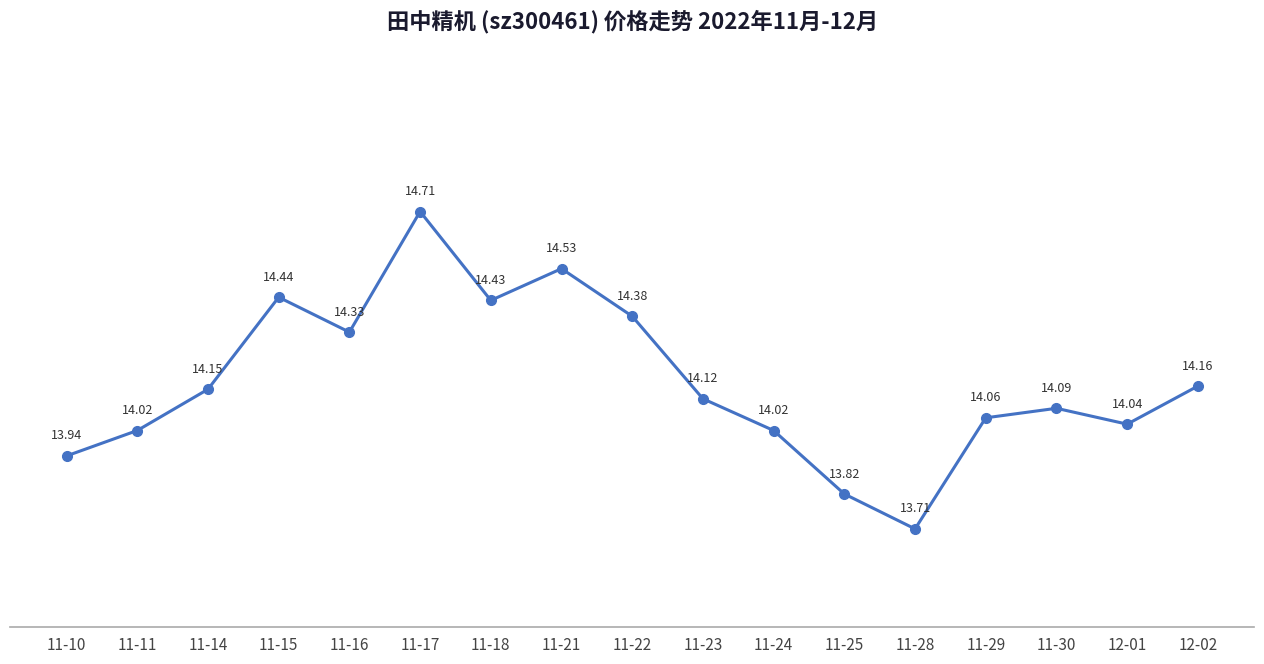

What is the label of the 15th point from the left?

11-30